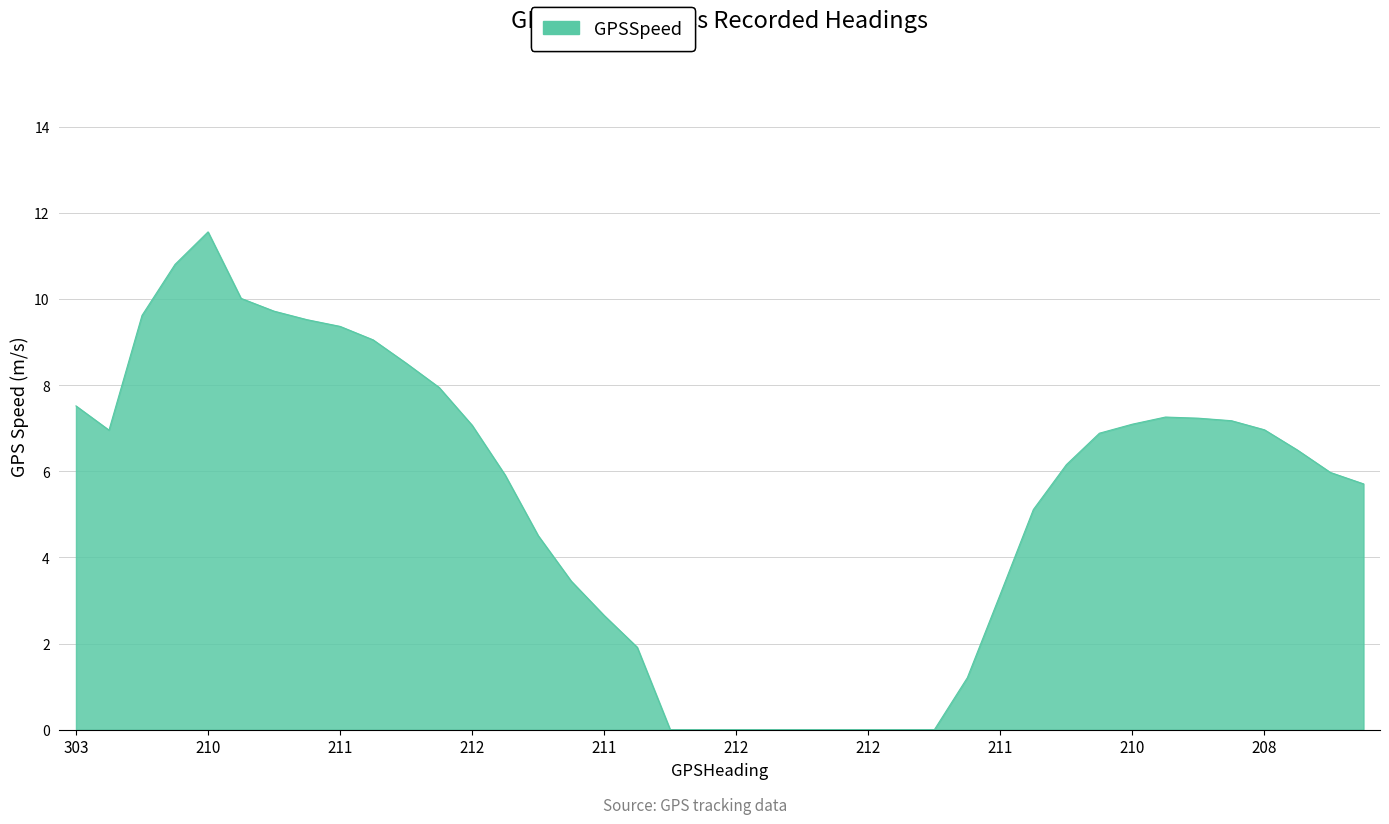

How many distinct data groups are displayed?

1